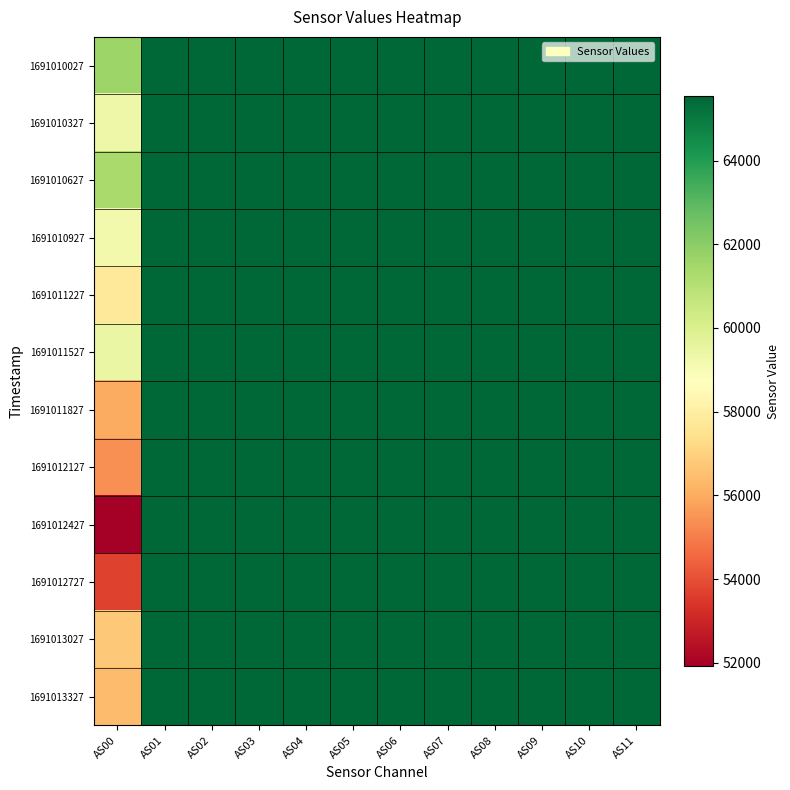

At how many categories does at least one series exceed 58656?

12